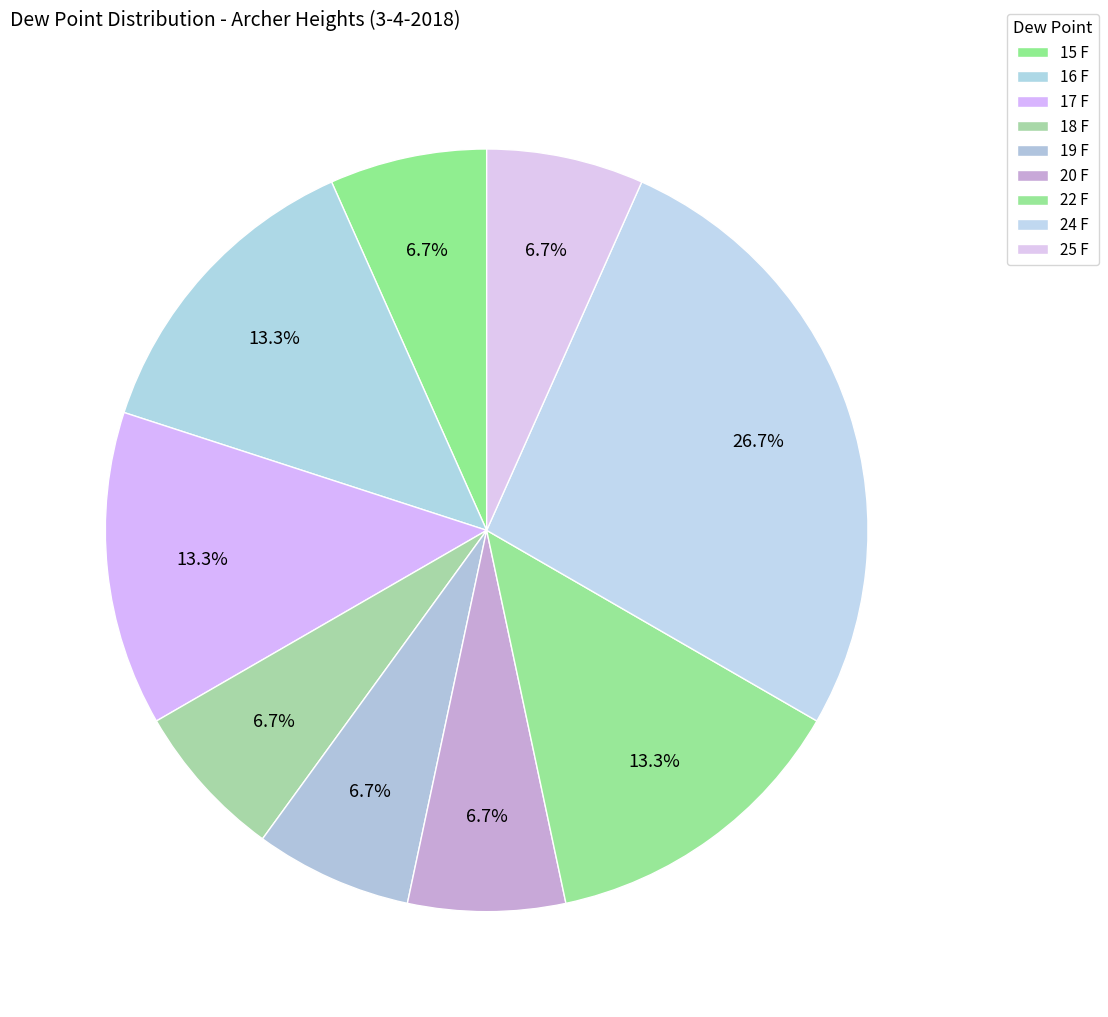

How many slices are in this pie chart?

9